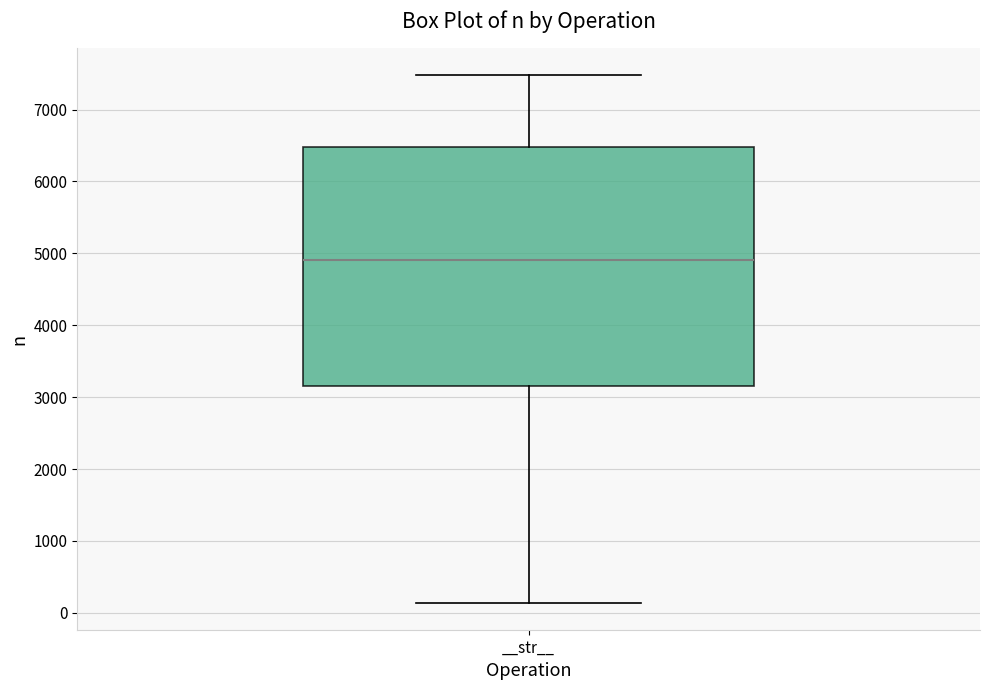

Where is the upper edge of the box for __str__ on the y-axis? The values are not printed on the chart, so give them approximately, as read against the axis.

6500